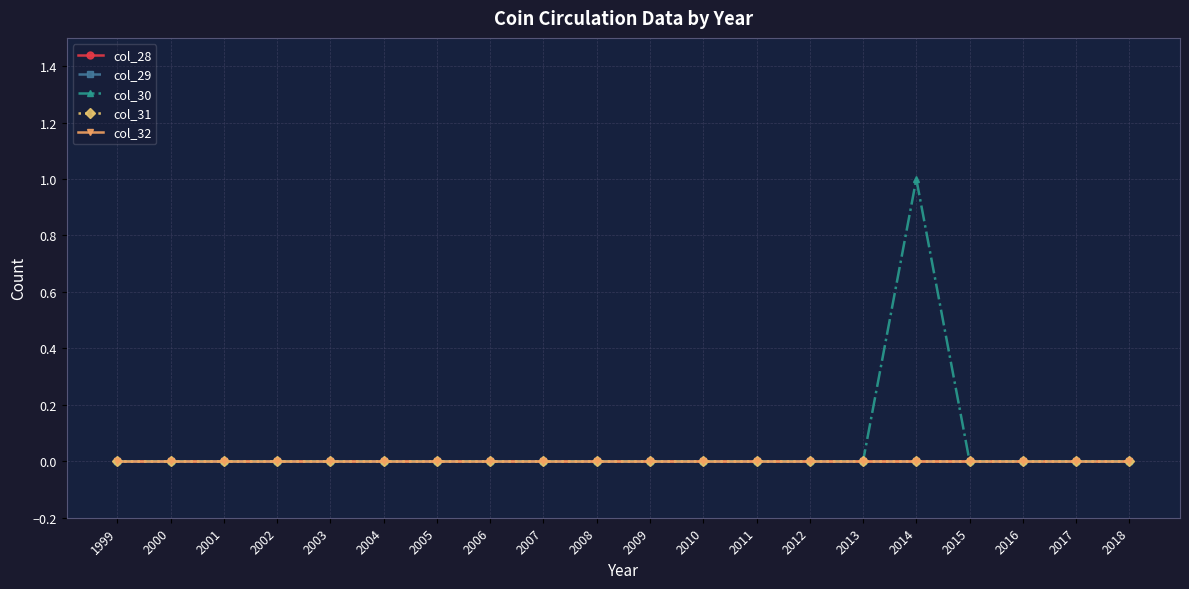

The col_32 series shows 0 at 2006. True or false?

True